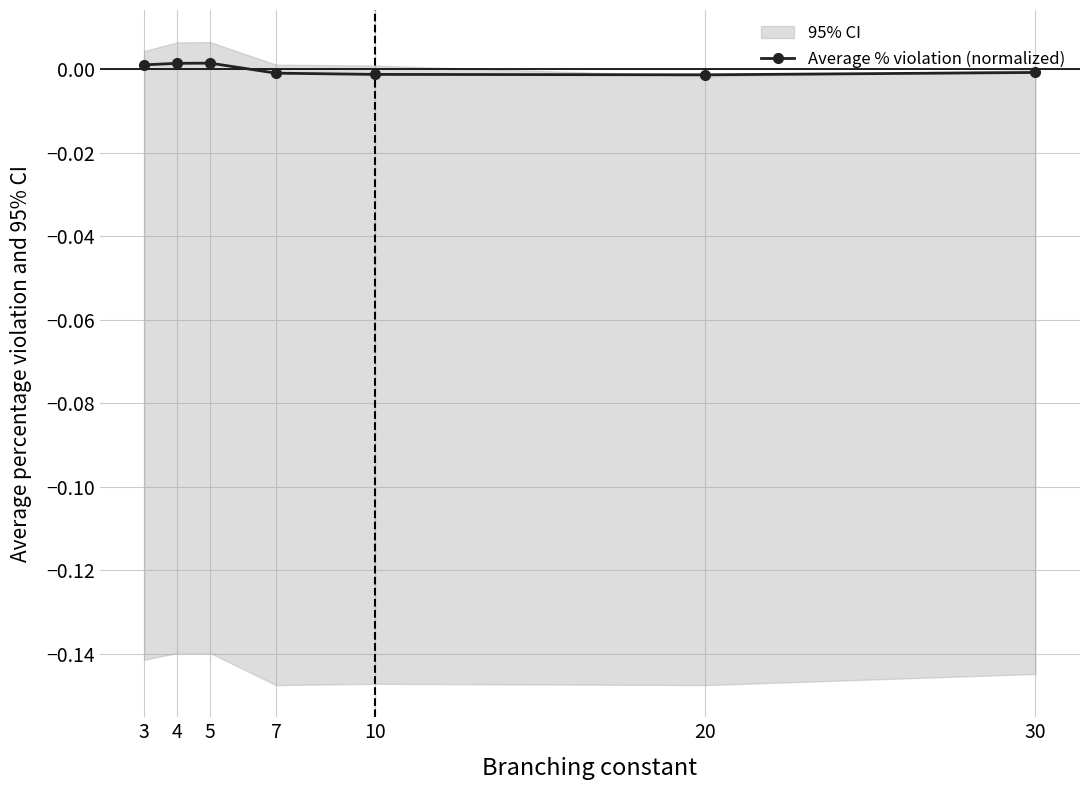

Rank the categories by value from highest to lowest.

5, 4, 3, 30, 7, 10, 20